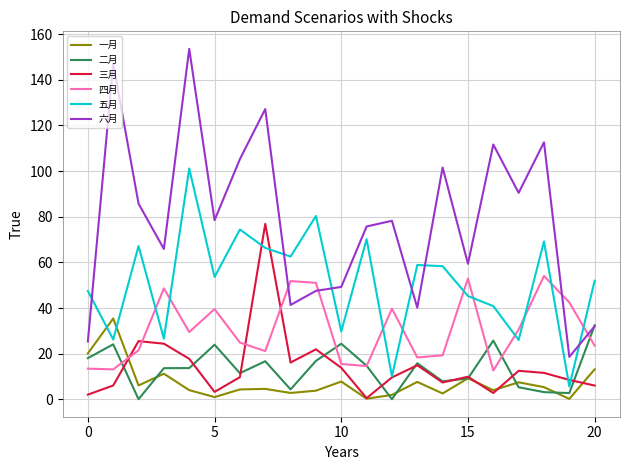

True or false: 三月 and 六月 cross at least once.

False